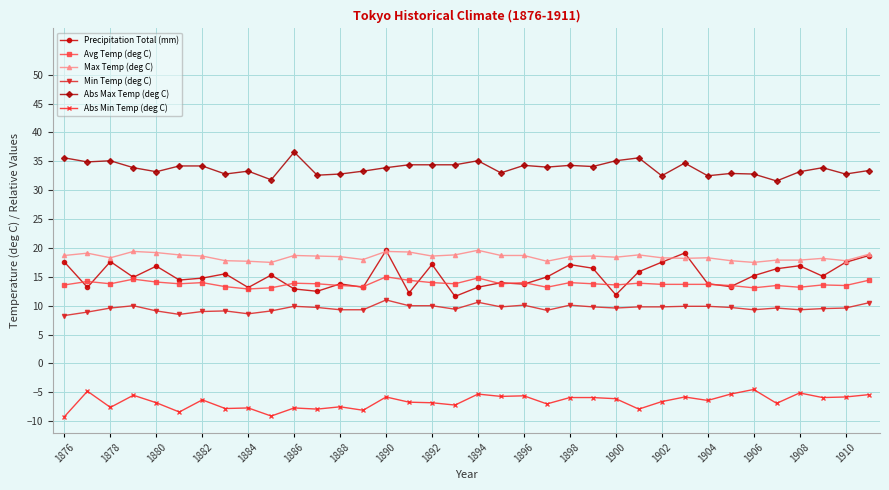

True or false: Precipitation Total (mm) and Abs Min Temp (deg C) intersect in this chart.

False